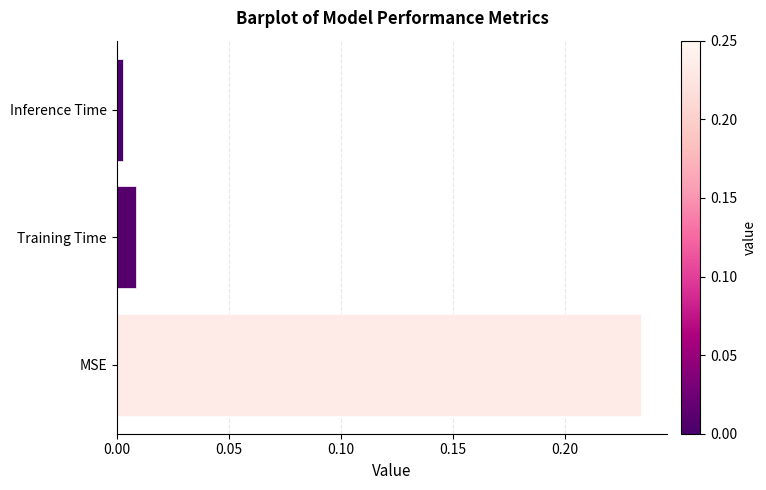

At which category does the chart reach its minimum across all series?

Inference Time